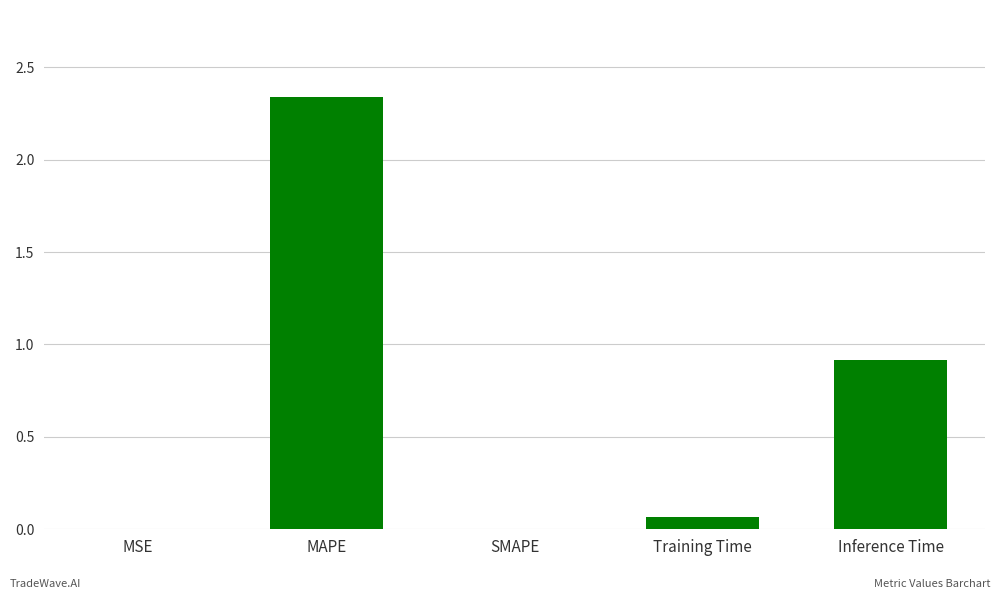

What is the sum of all values?

3.3